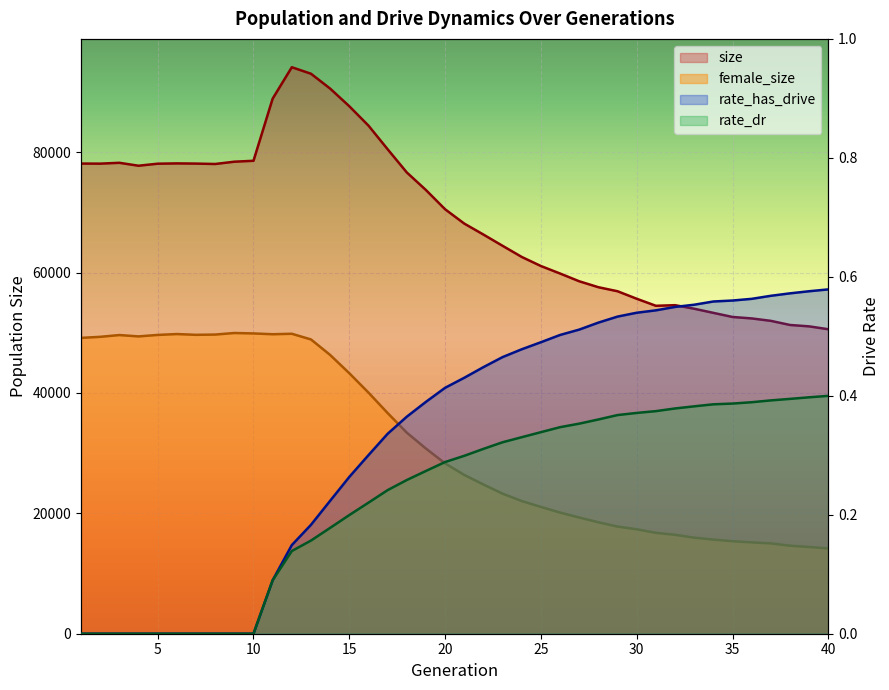

Which series has the largest total across all categories?

size